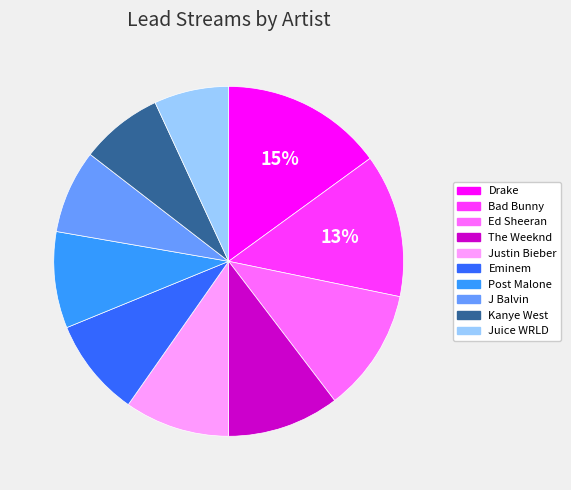

To the nearest percent, what is the average slice percentage?

10%